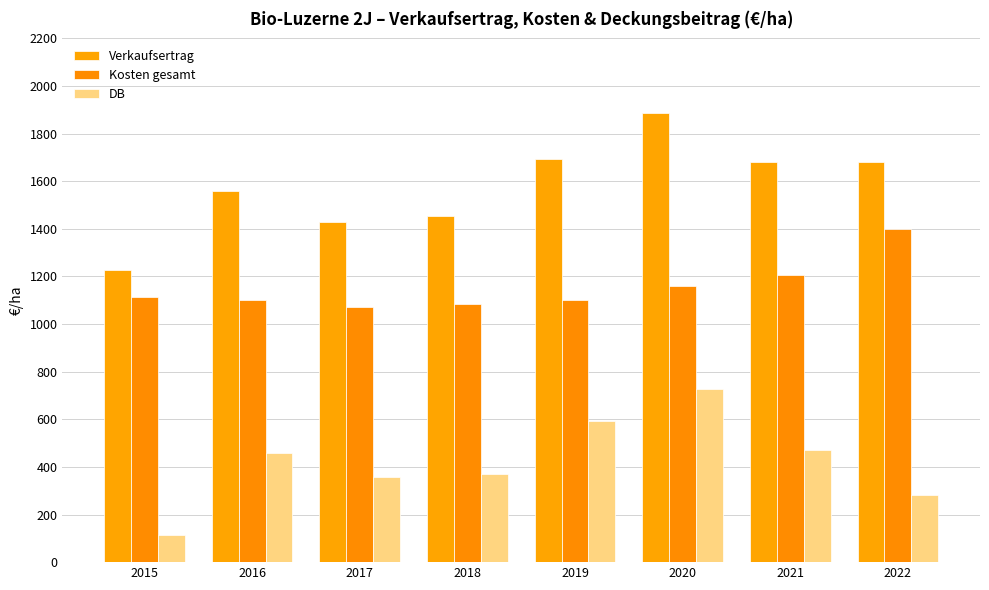

Between 2016 and 2022, which is larger?

2022